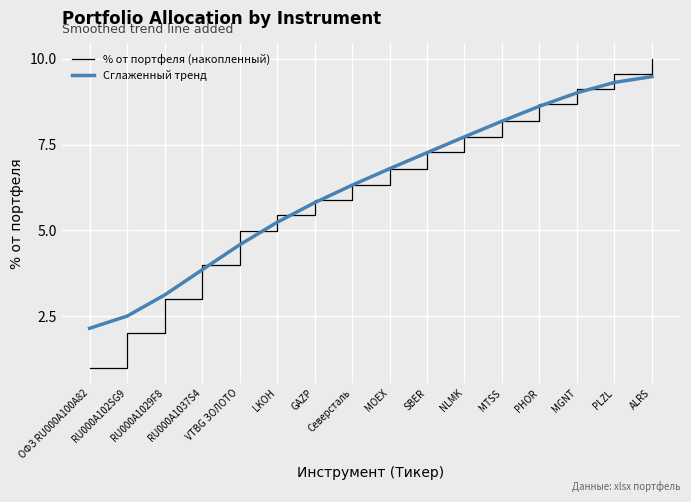

Which series has the largest range (max minus min)?

% от портфеля (накопленный)